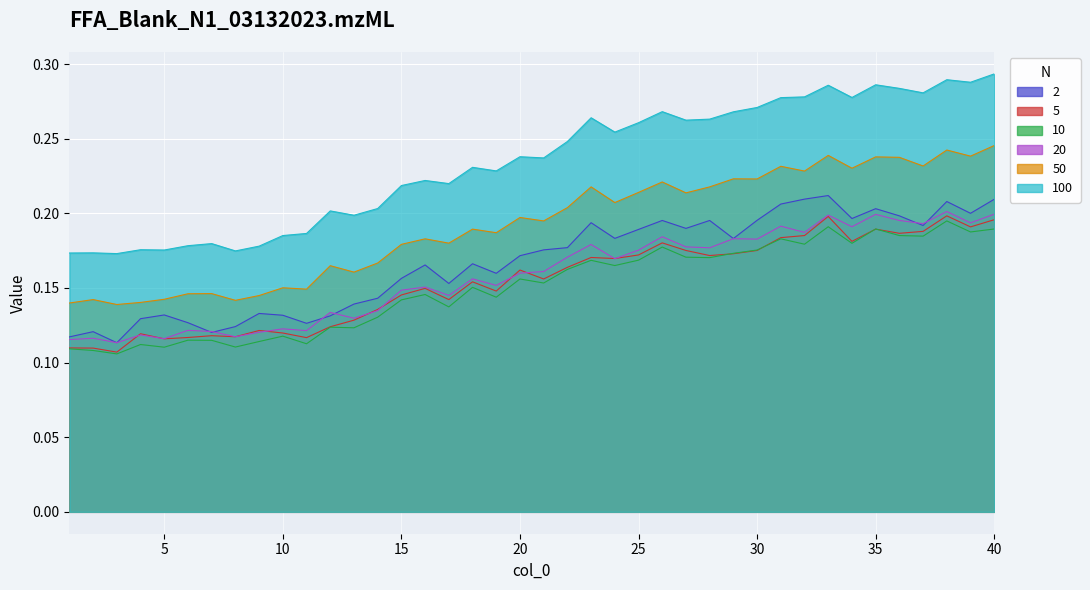

True or false: 10 and 50 cross at least once.

False